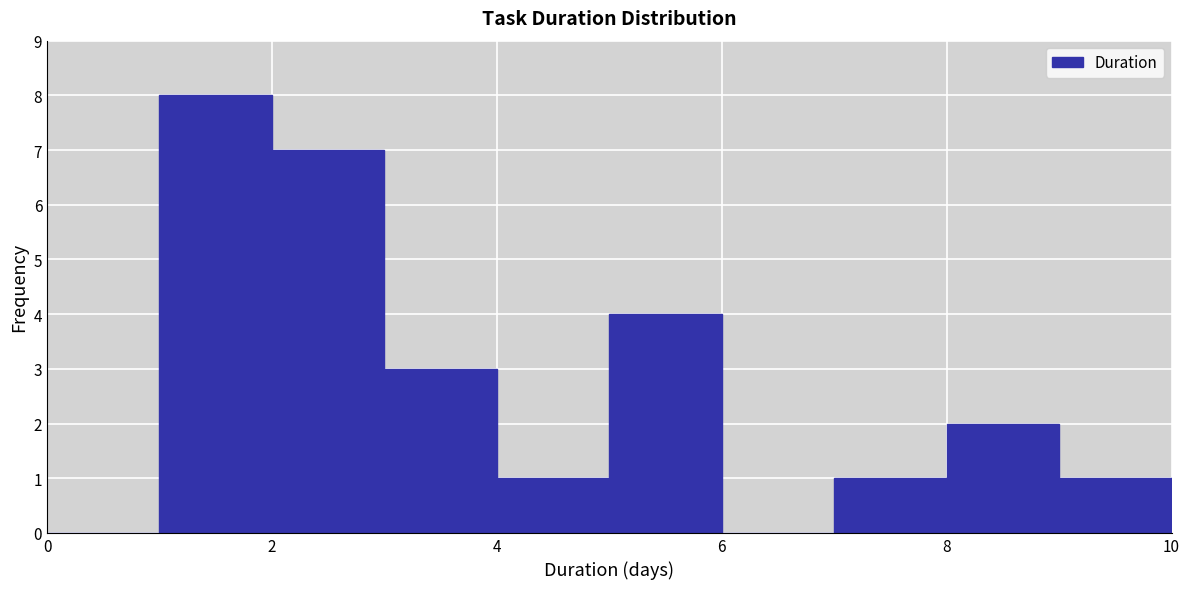

What is the height of the bar covering 2 to 3 on the x-axis? The values are not printed on the chart, so give them approximately, as read against the axis.

7